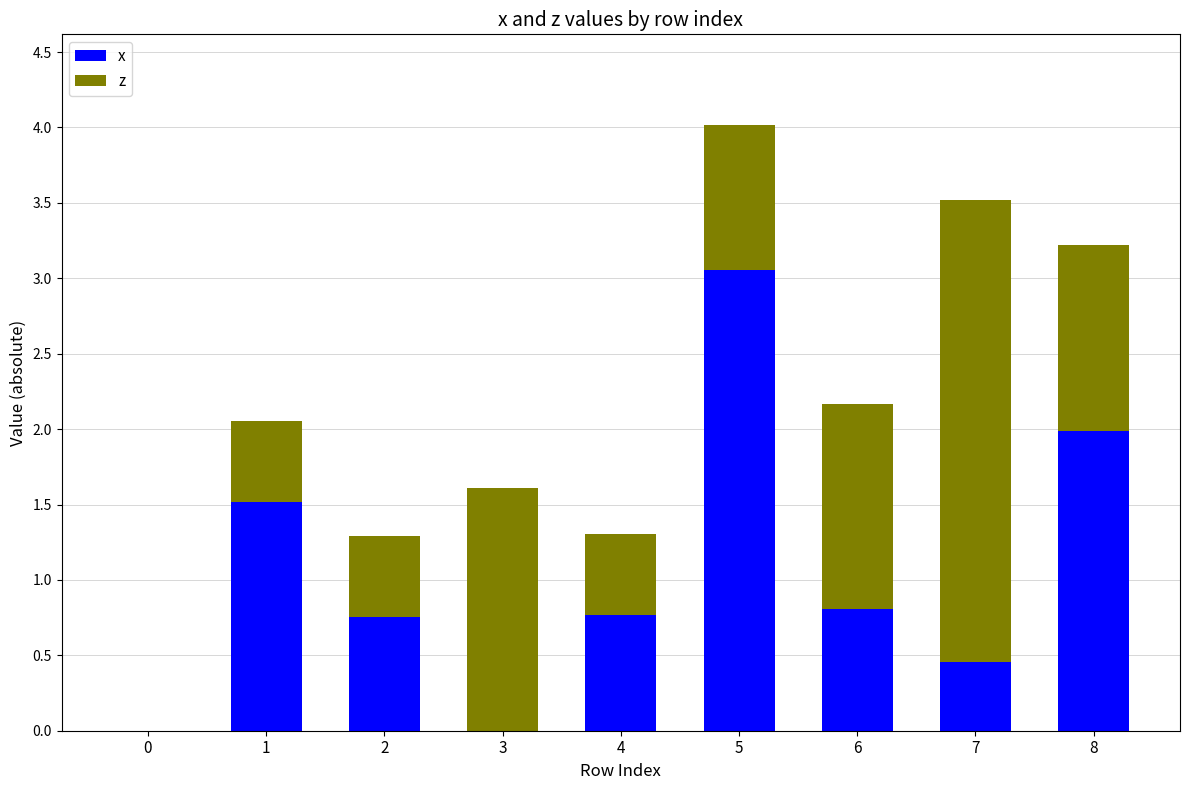

Does the chart contain stacked bars?

Yes